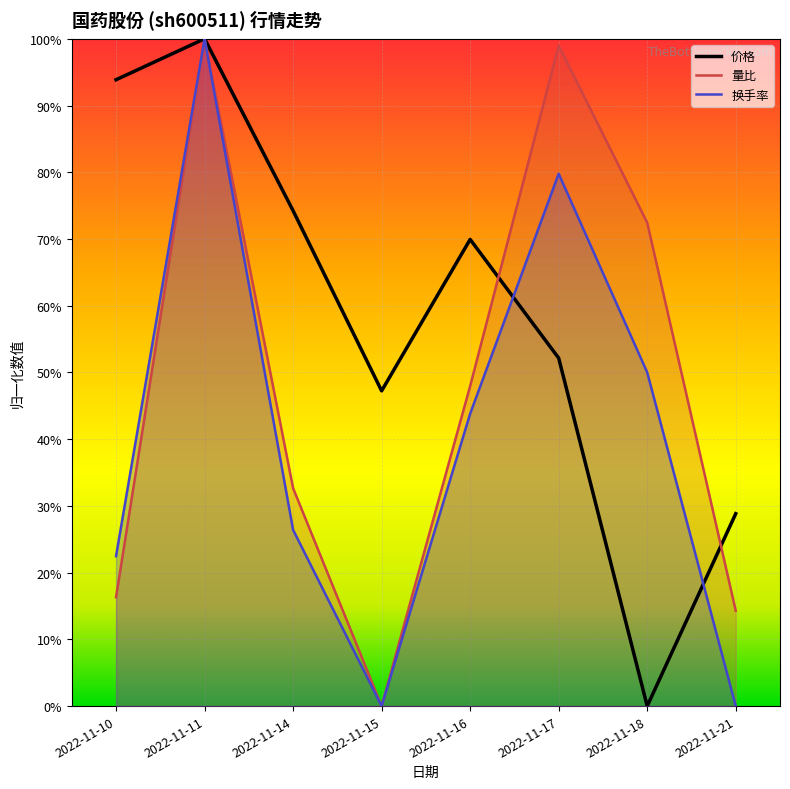

The 换手率 series shows 0.2 at 2022-11-16. True or false?

False